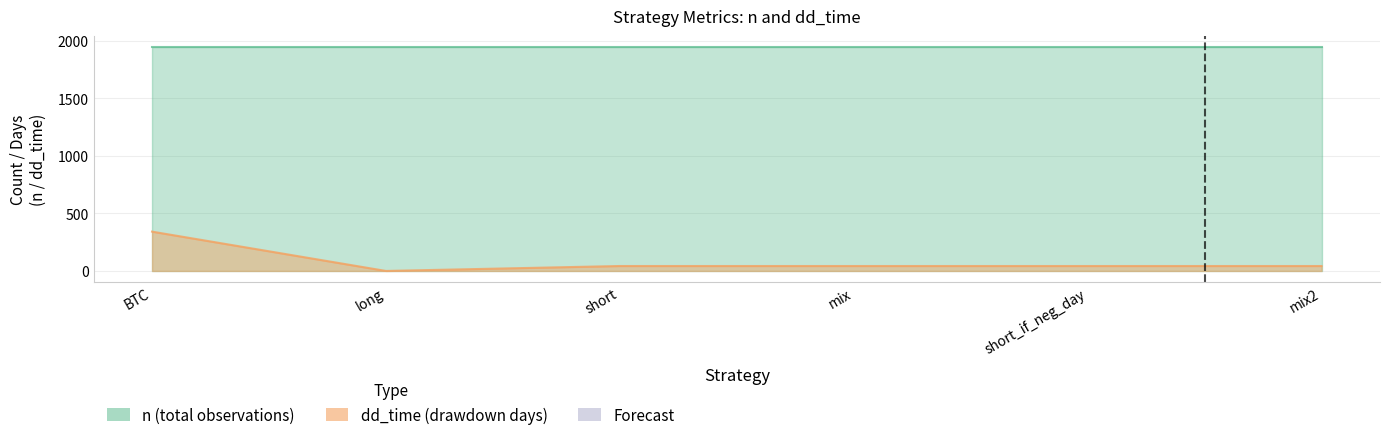

The chart shows a value of 342 at BTC. True or false?

True